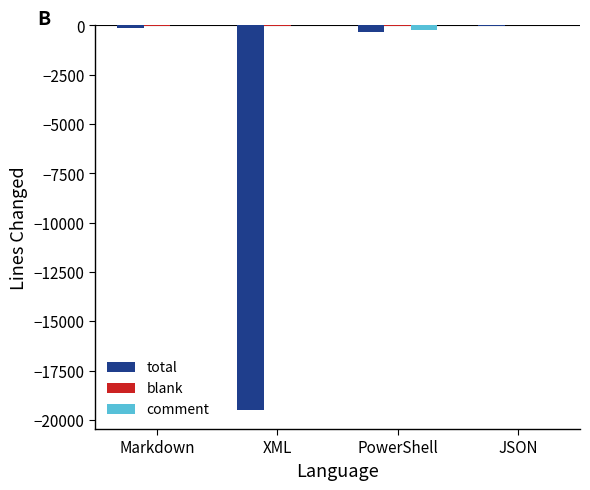

Where does the total series first go above -119?

JSON